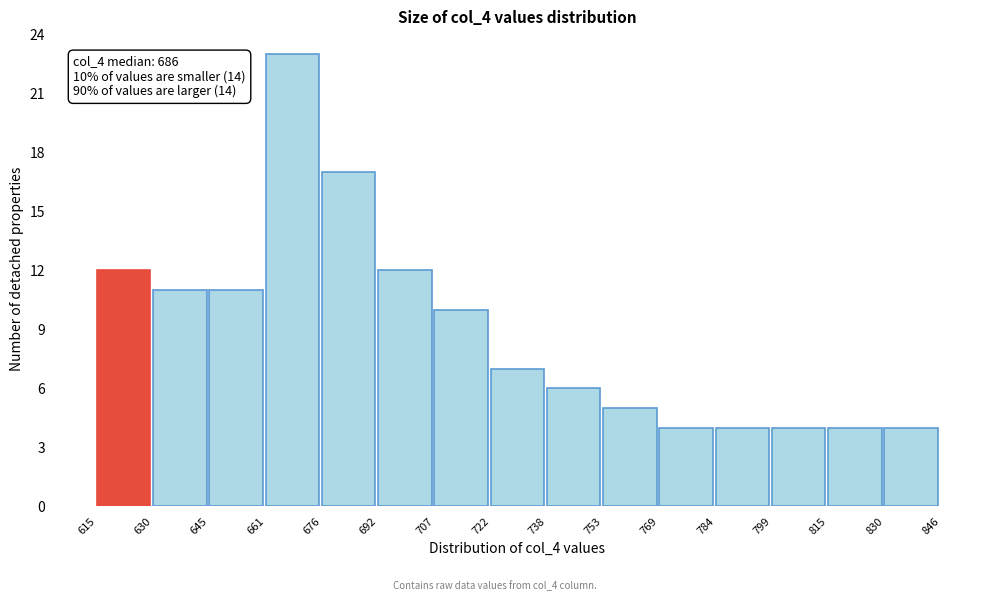

Over which range of the x-axis is the bar tallest?

661 to 676